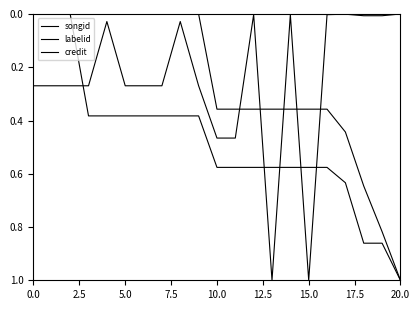

How many lines are shown in the chart?

3